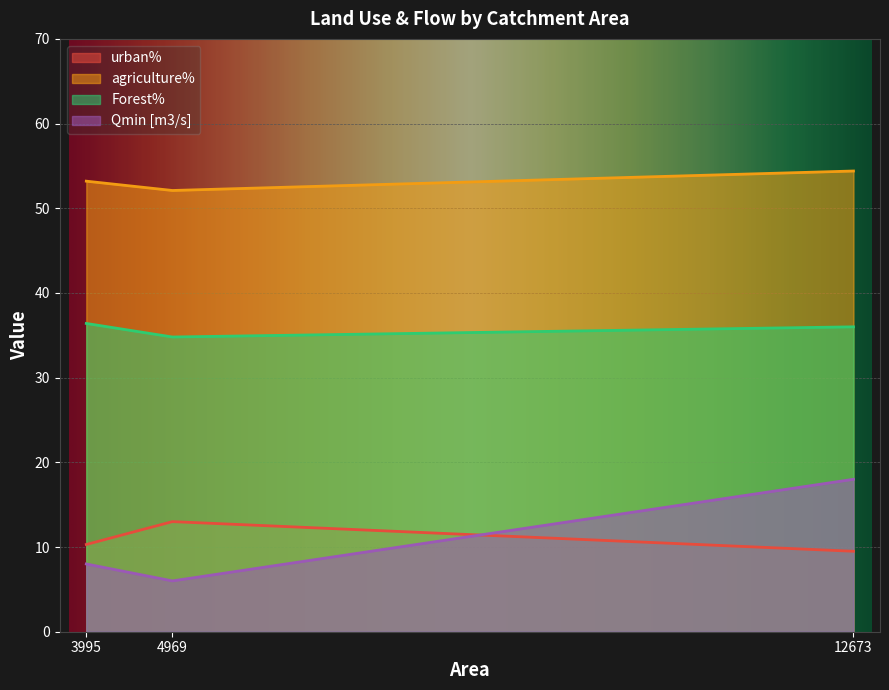

Where is Qmin [m3/s] nearest to the value 12?

3995